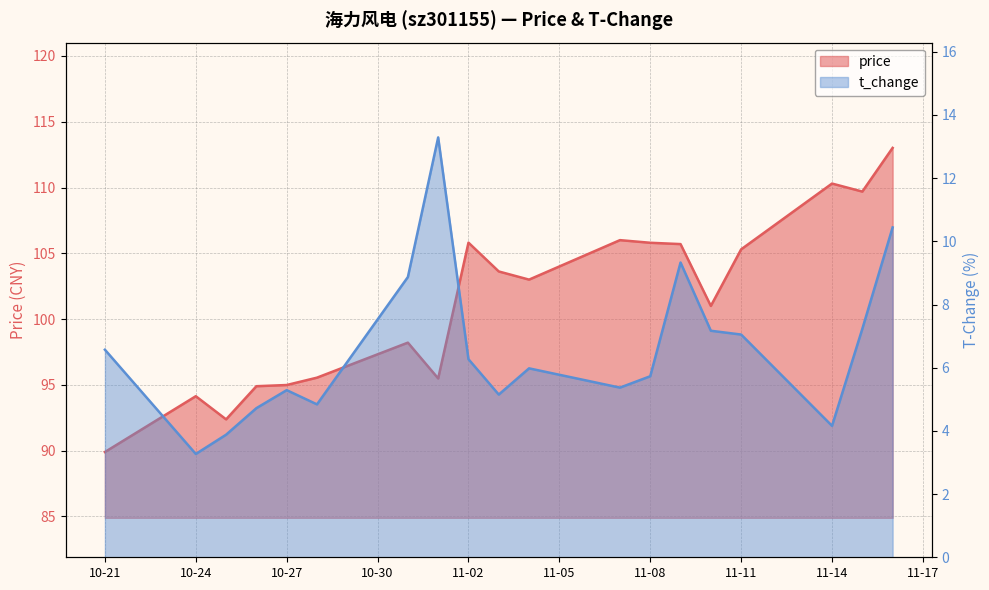

What is the smallest value displayed?

3.3